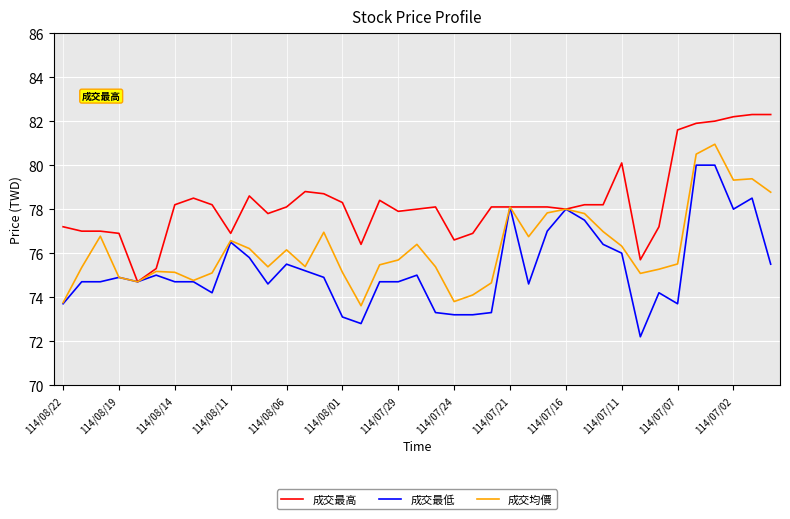

What is the minimum value shown in the chart?

72.2